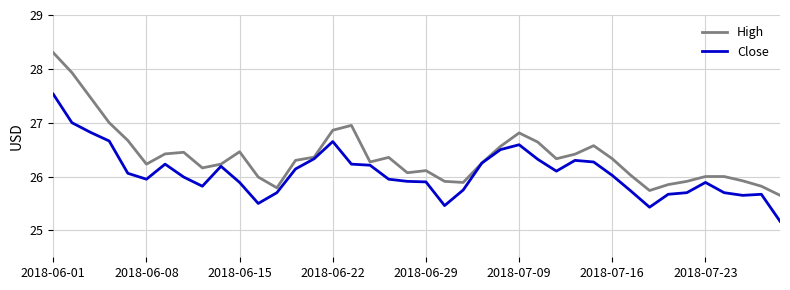

What is the greatest value displayed?

28.3